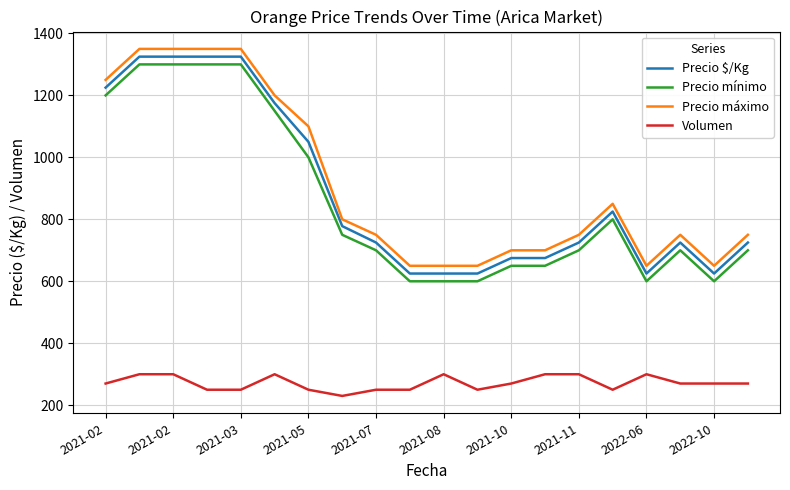

True or false: Precio mínimo and Precio $/Kg intersect in this chart.

False